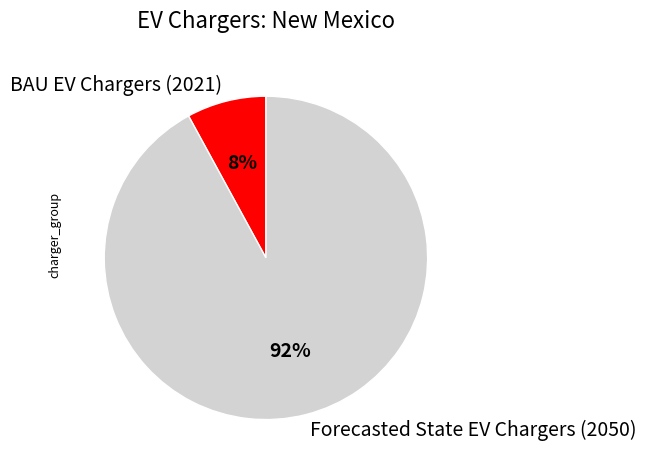

Is it true that Forecasted State EV Chargers (2050) is 92% of the pie?

True